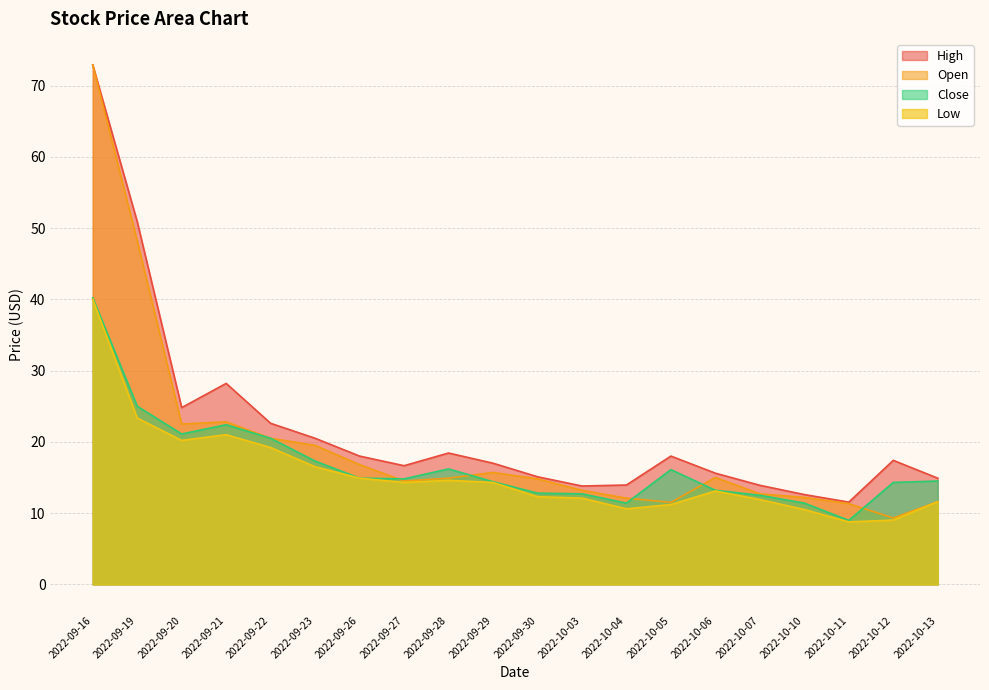

Is the value of Open at 2022-09-16 greater than the value of High at 2022-09-26?

Yes